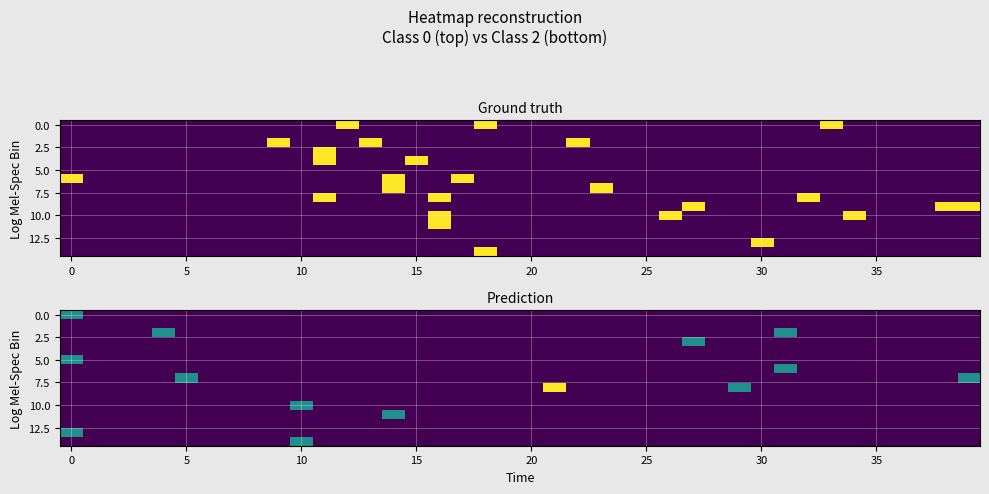

What is the maximum value shown in the chart?

2